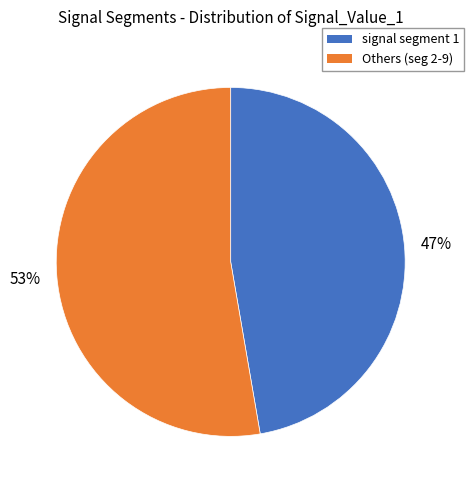

Does any single category account for the majority?

Yes